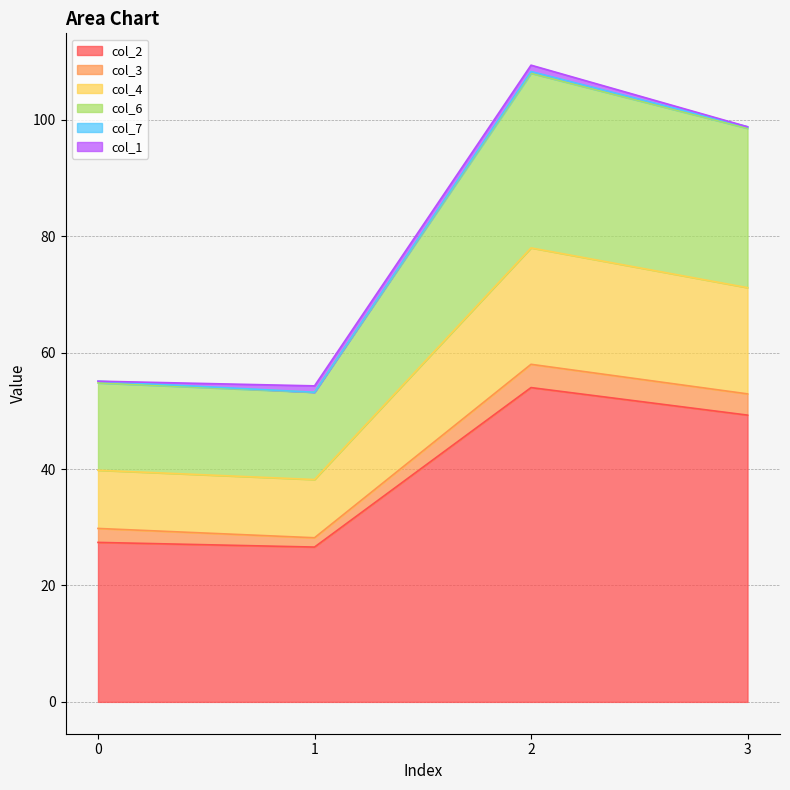

Is it true that col_2 equals 49.3 at 3?

True